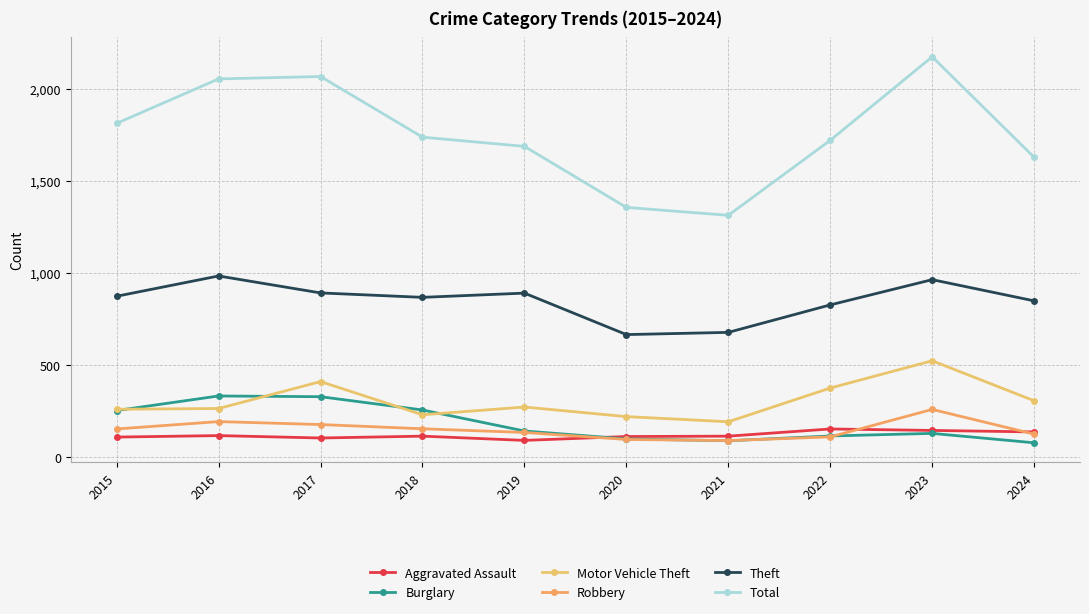

Reading left to right, what are all the values shown in this chart?

Aggravated Assault: 110	118	105	115	92	113	115	154	146	138
Burglary: 254	333	329	257	143	100	90	116	130	79
Motor Vehicle Theft: 261	265	411	231	273	221	193	376	524	307
Robbery: 154	194	178	155	135	97	91	111	260	126
Theft: 874	984	892	868	891	666	678	827	964	849
Total: 1812	2053	2066	1737	1687	1356	1313	1720	2173	1628